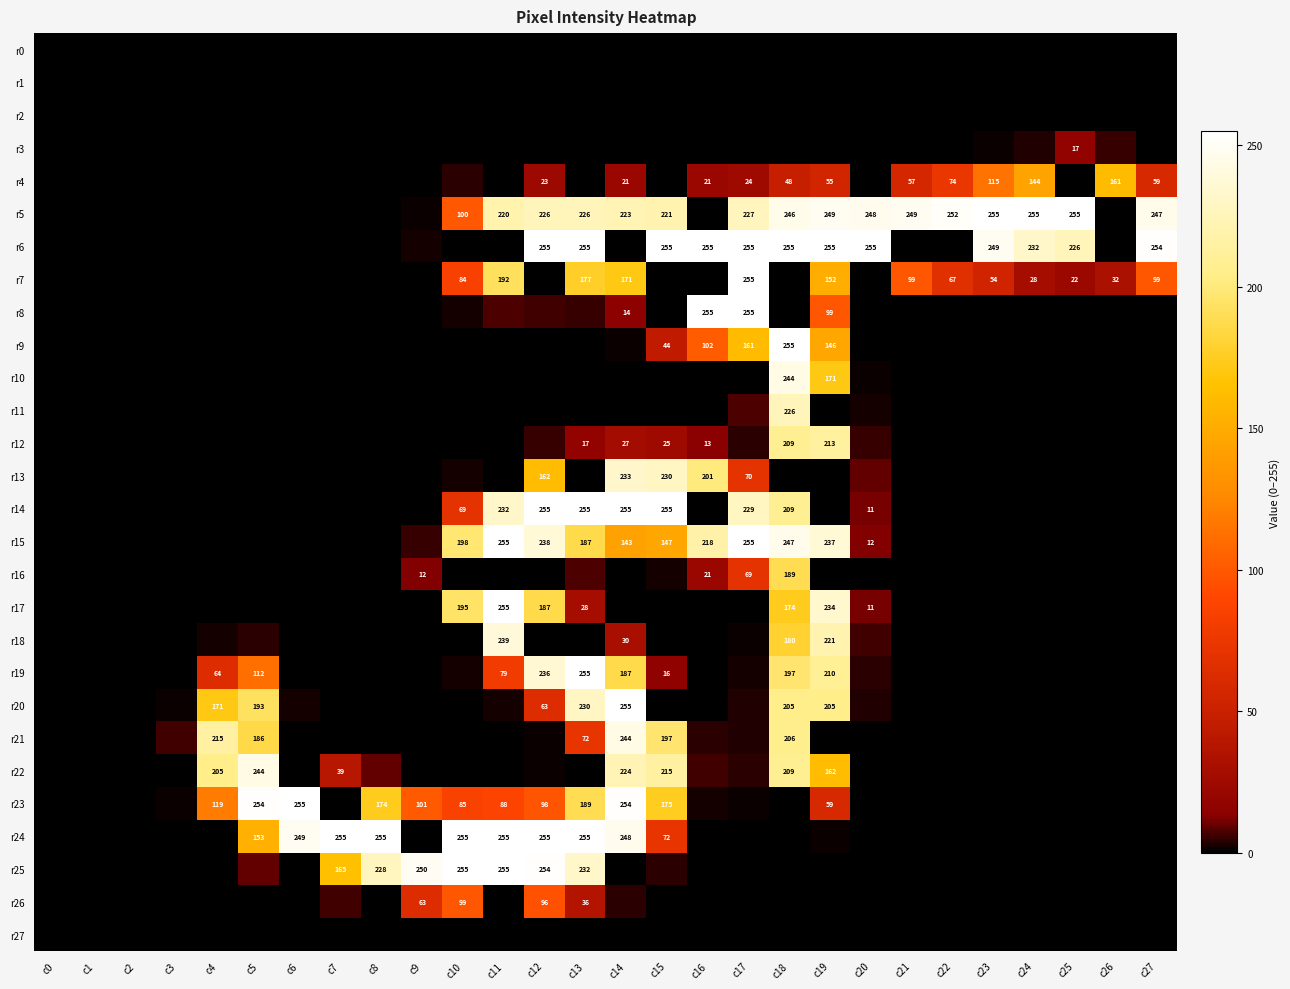

Count the number of categories in the chart.

28